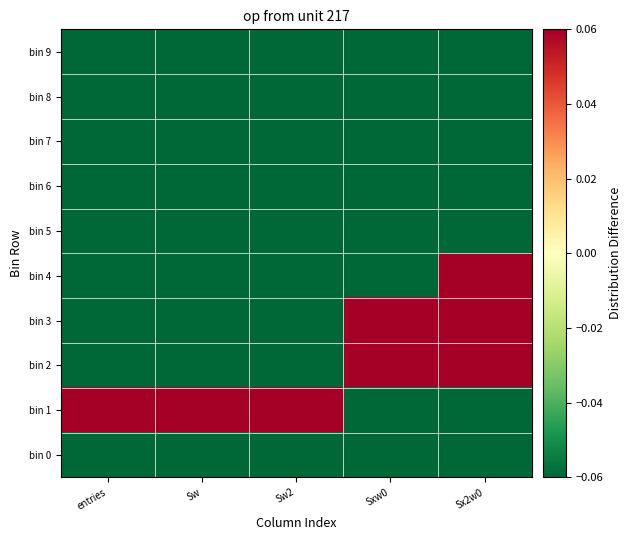

Rank the series at Sw2 from highest to lowest value.

bin 1, bin 0, bin 2, bin 3, bin 4, bin 5, bin 6, bin 7, bin 8, bin 9